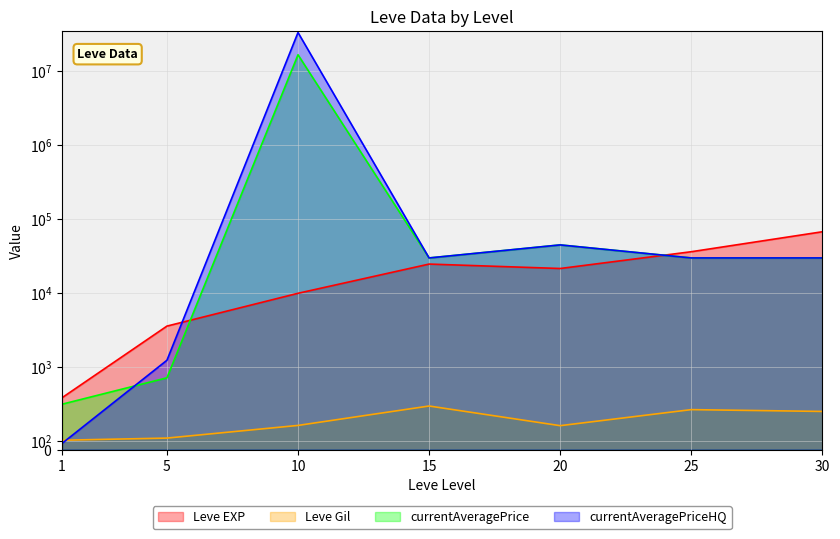

What is the sum of all currentAveragePriceHQ values?

33470384.3